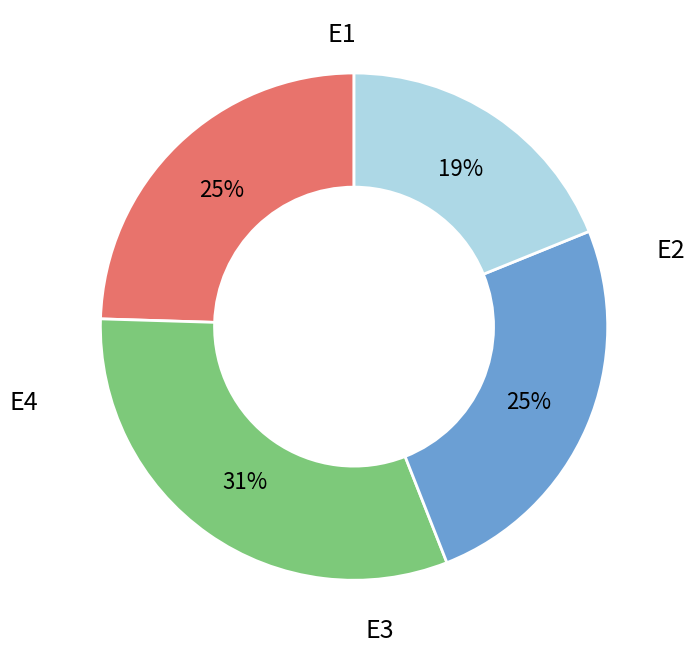

Which slice is the largest?

E2